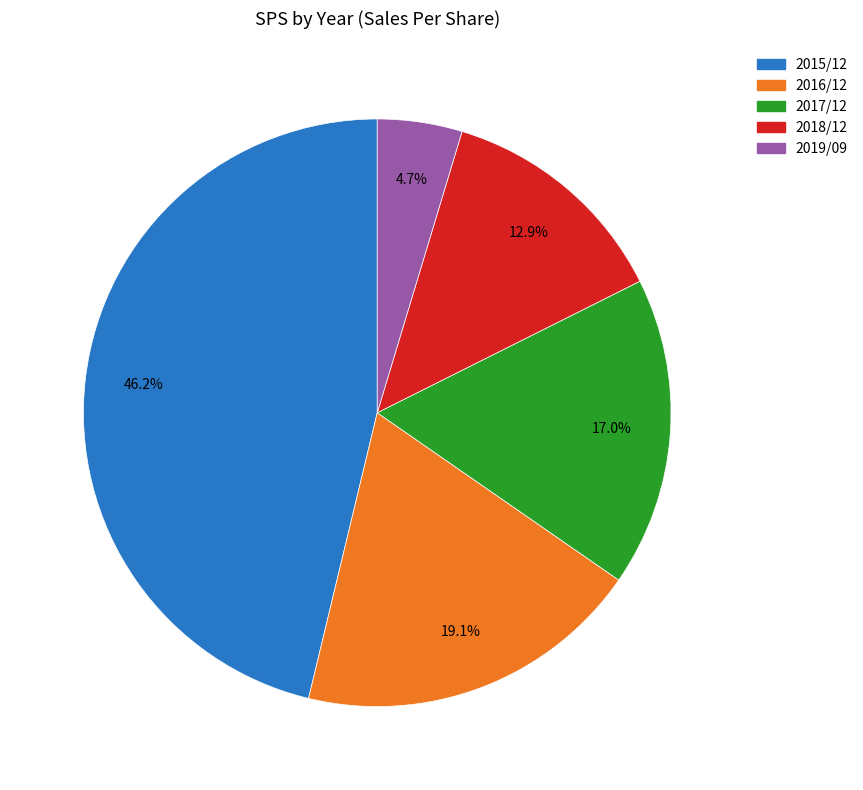

What is the largest slice in the pie chart?

2015/12